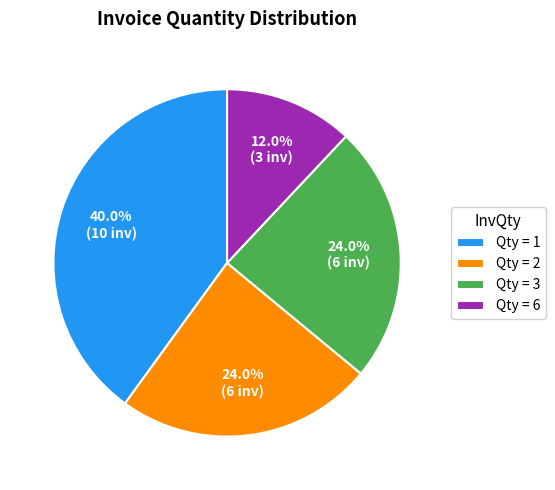

Combined, do Qty = 6 and Qty = 3 account for over 50%?

No